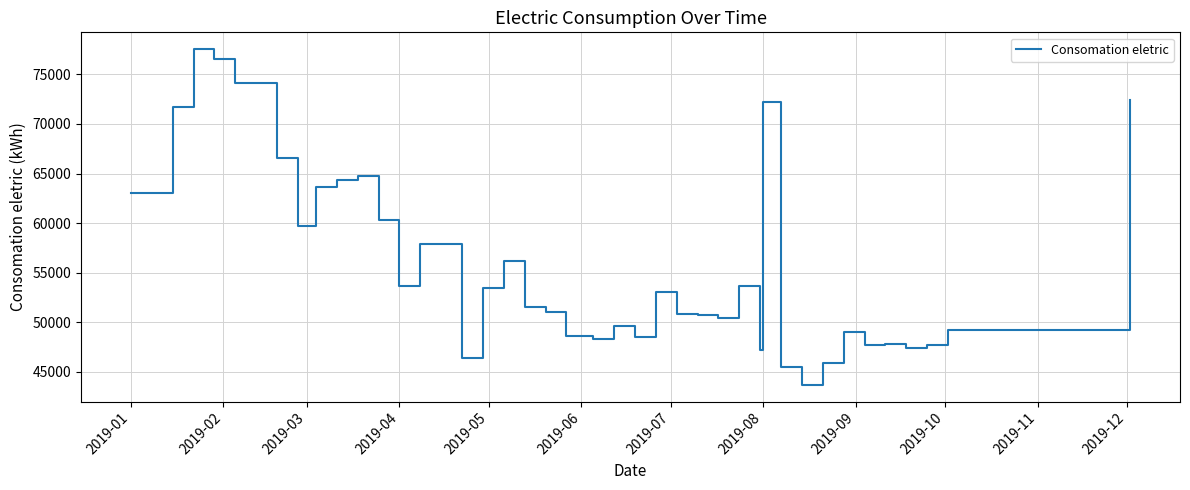

What is the greatest value displayed?

77543